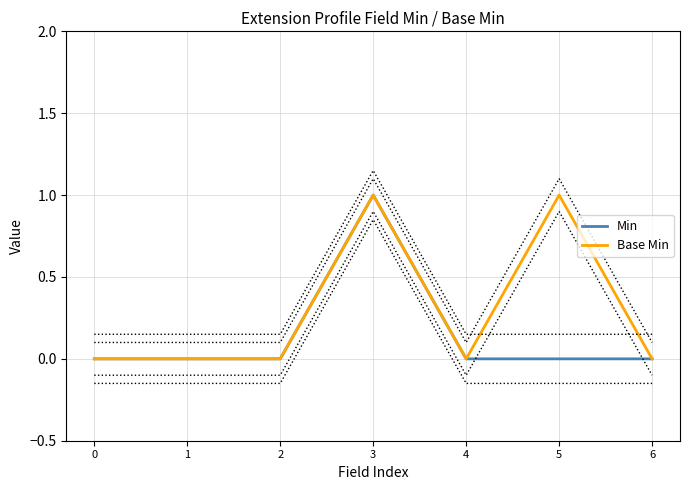

Reading left to right, extract all data points from this chart.

Min: 0	0	0	1	0	0	0
Base Min: 0	0	0	1	0	1	0